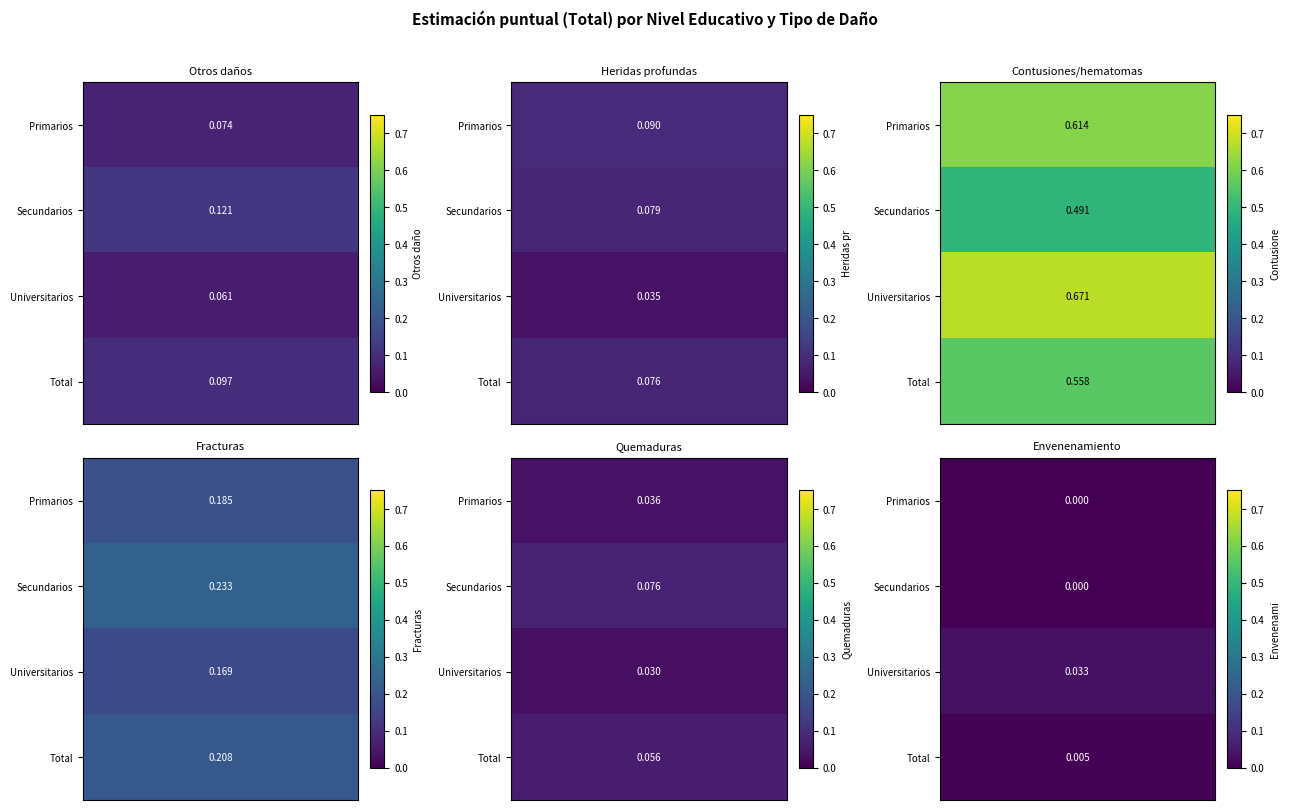

True or false: Universitarios has a value of 0.0 at Secundarios.

True